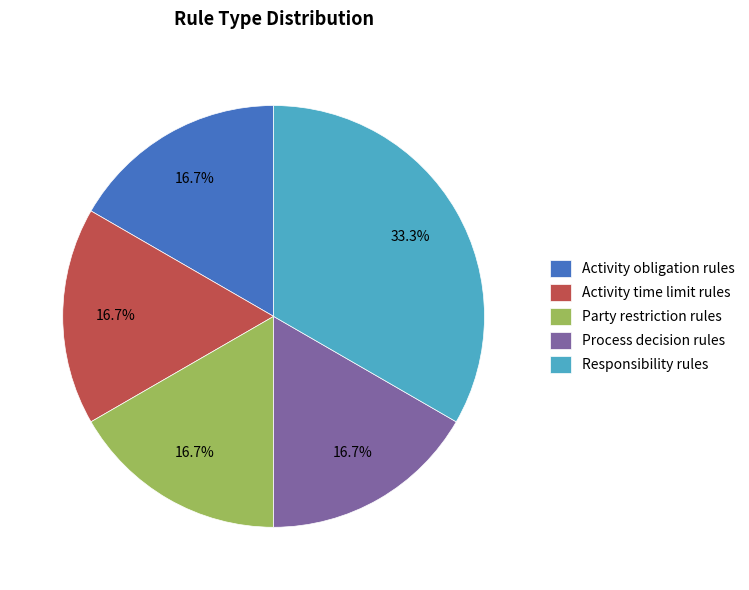

Which slice is the largest?

Responsibility rules